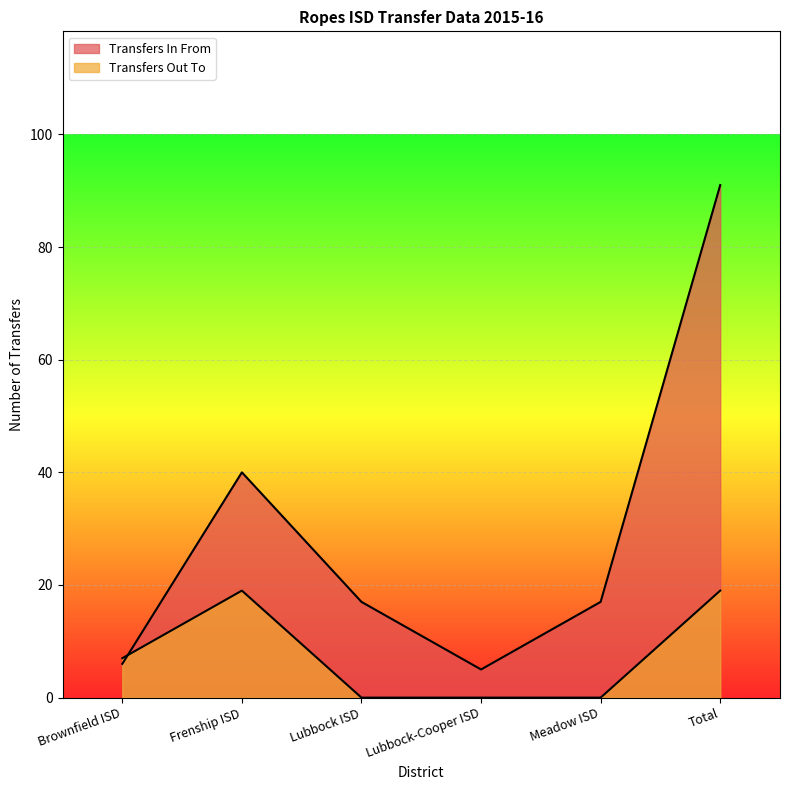

Rank the series at Lubbock-Cooper ISD from lowest to highest value.

Transfers Out To, Transfers In From